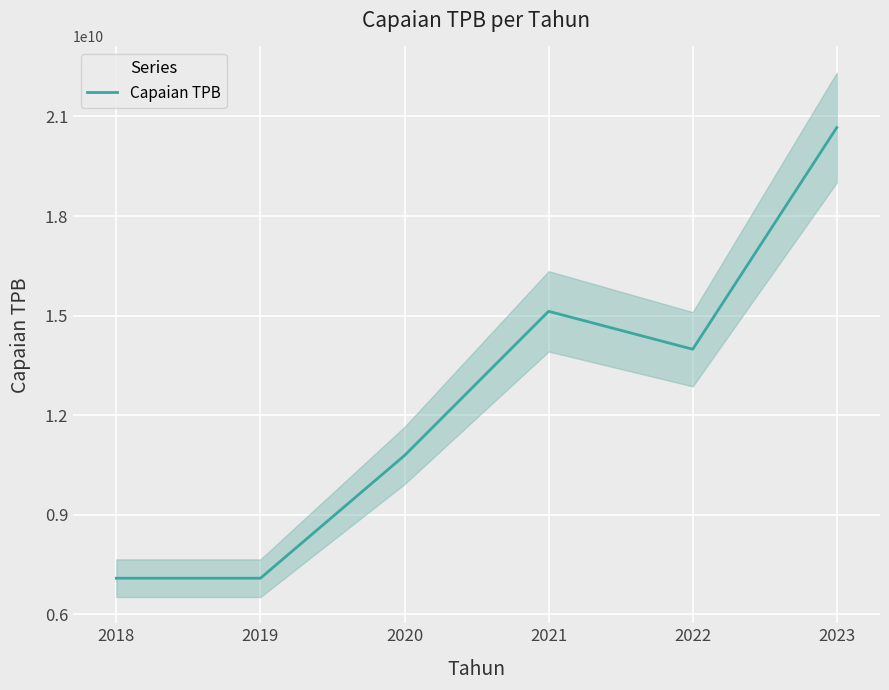

Which label corresponds to the largest value in the chart?

2023